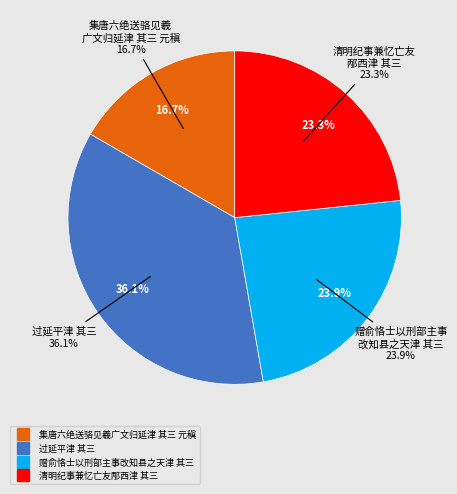

Count the number of slices in the pie.

4